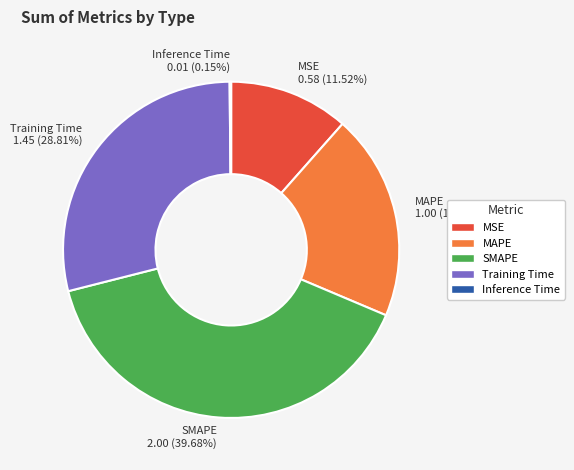

To the nearest percent, what is the difference between the MSE and Training Time slice percentages?

17%